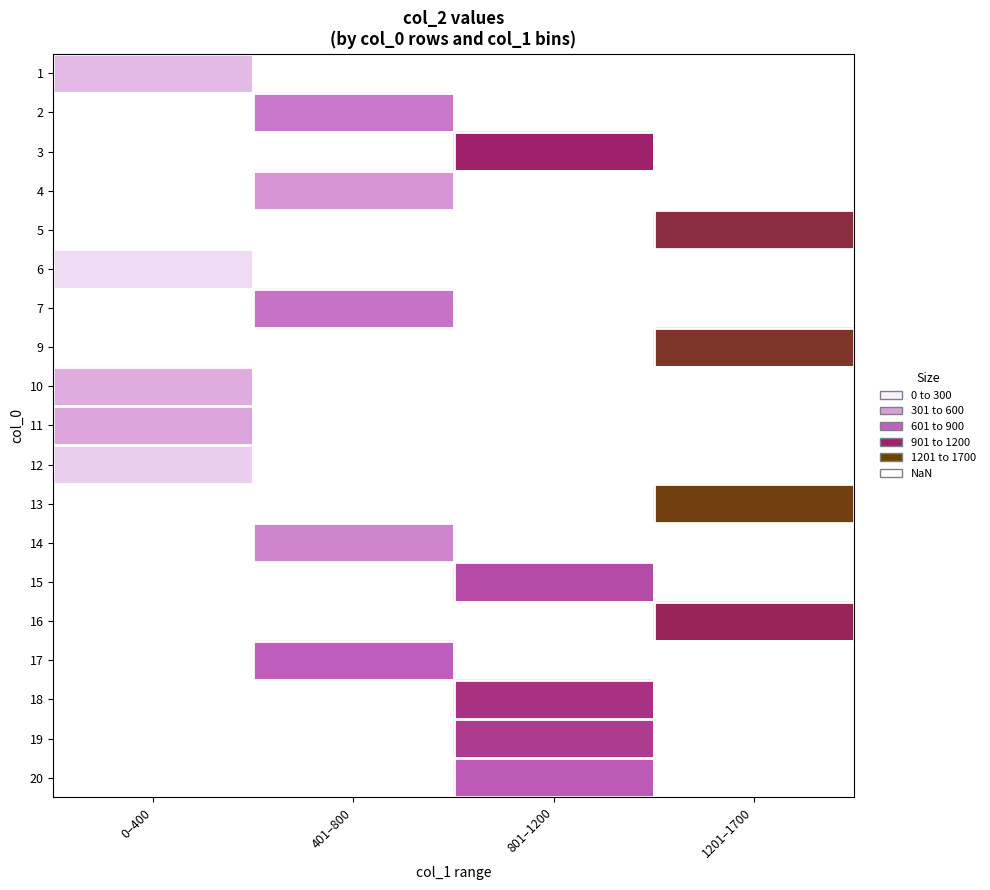

At which category does the chart reach its peak across all series?

1201–1700